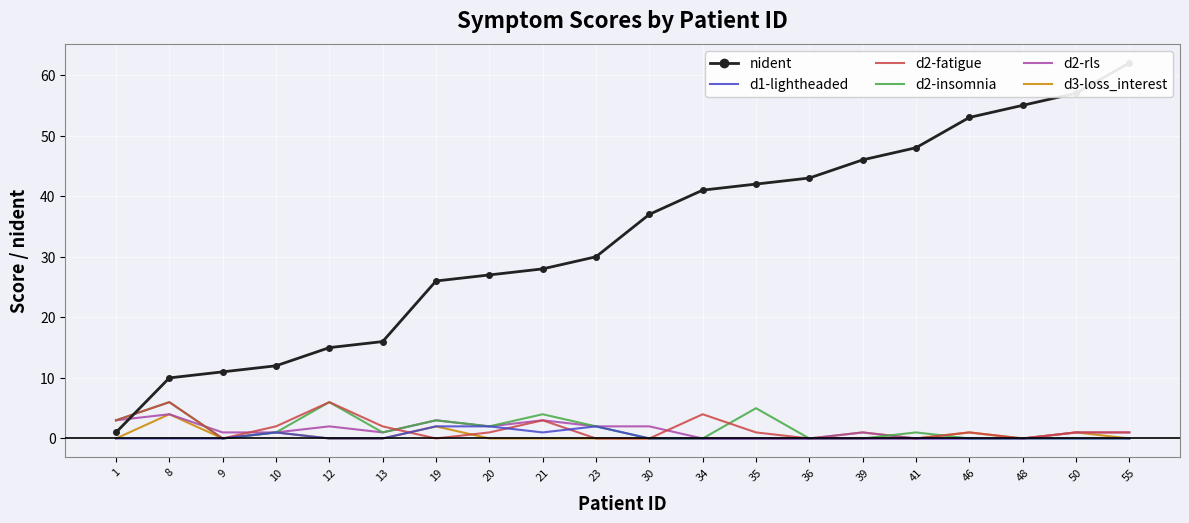

What is the difference between the second highest and second lowest values in the d1-lightheaded series?

2